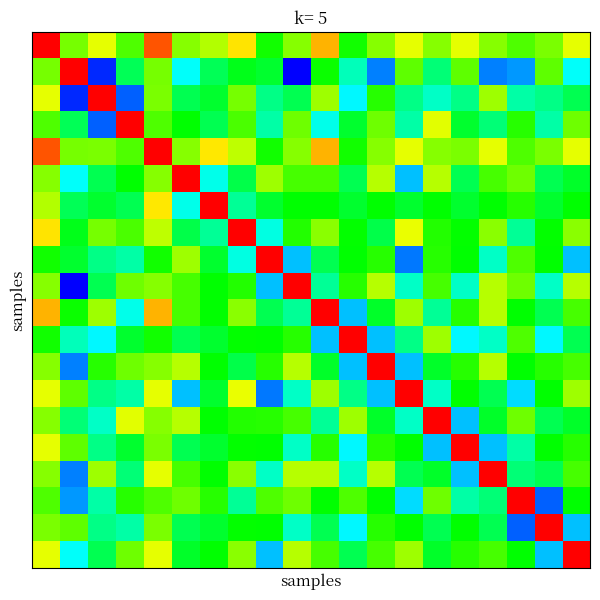

What is the greatest value displayed?

1.0